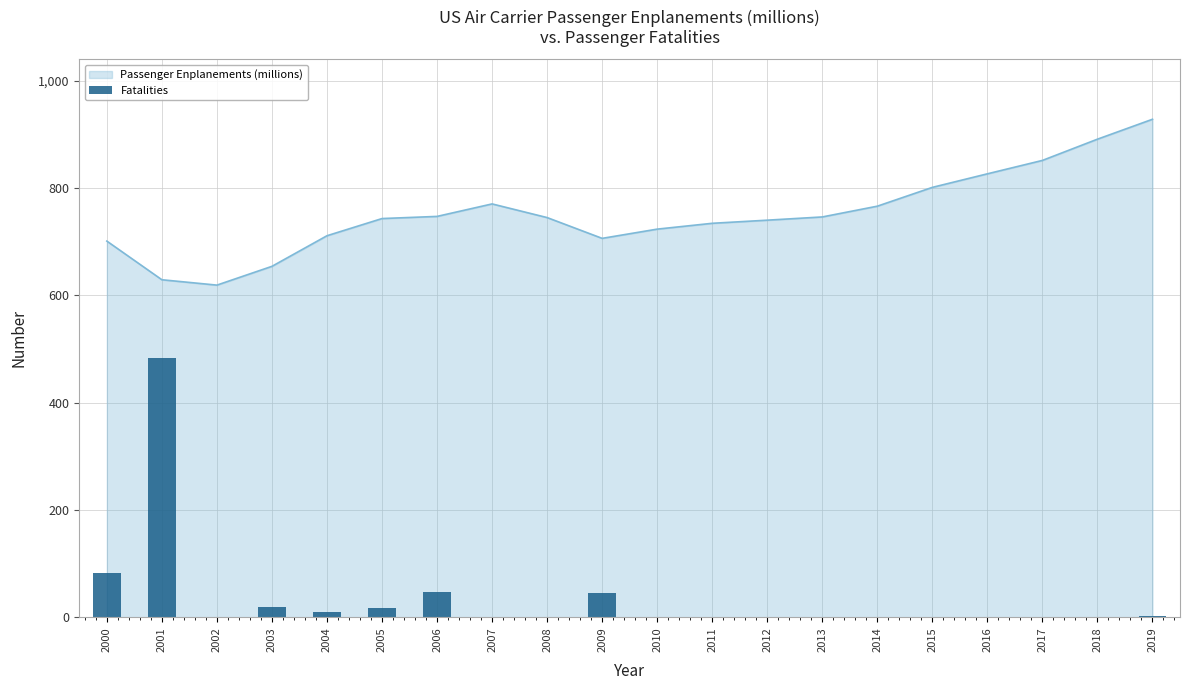

Which category has the highest value in the Passenger Enplanements (millions) series?

2019